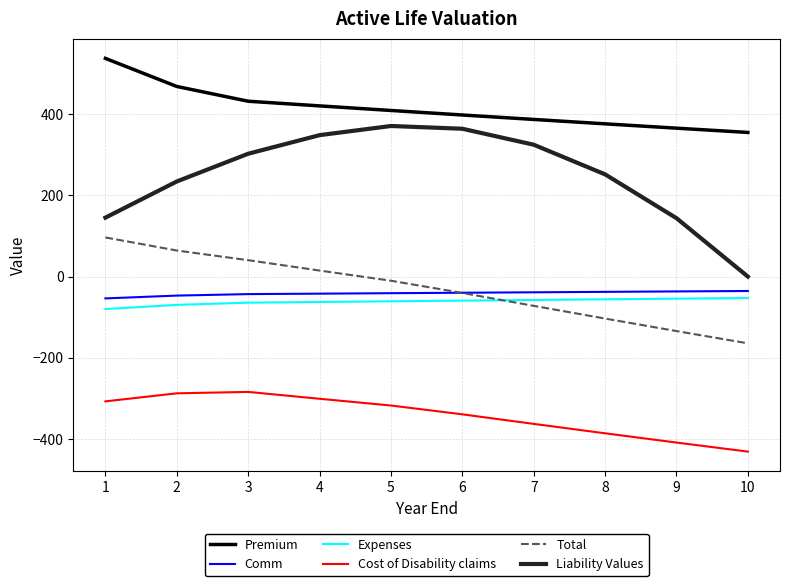

True or false: Liability Values and Premium cross at least once.

False